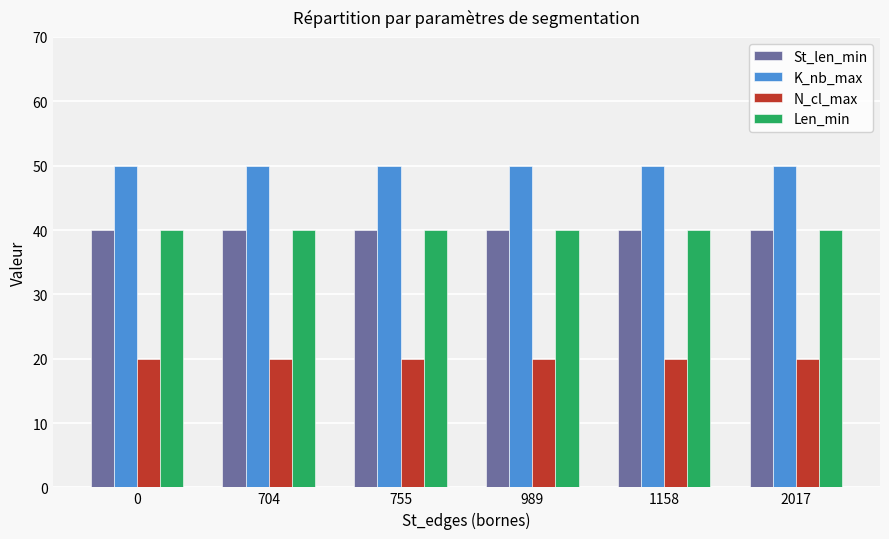

Read the K_nb_max value at 704.

50